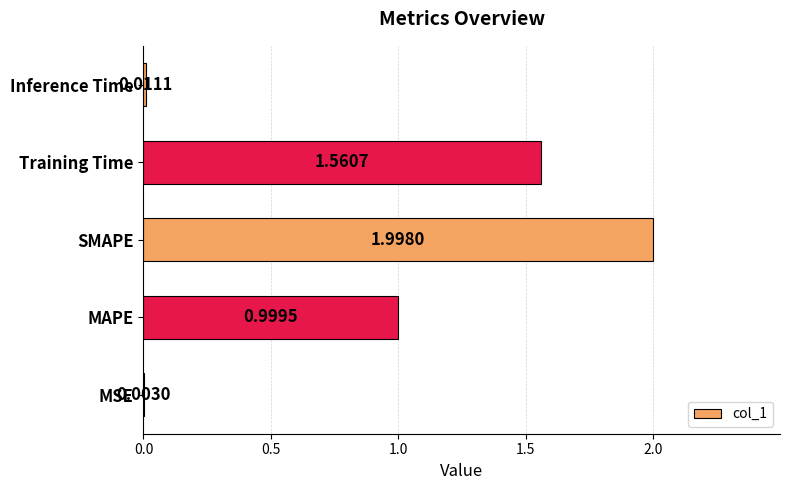

Which has a higher value, SMAPE or MAPE?

SMAPE